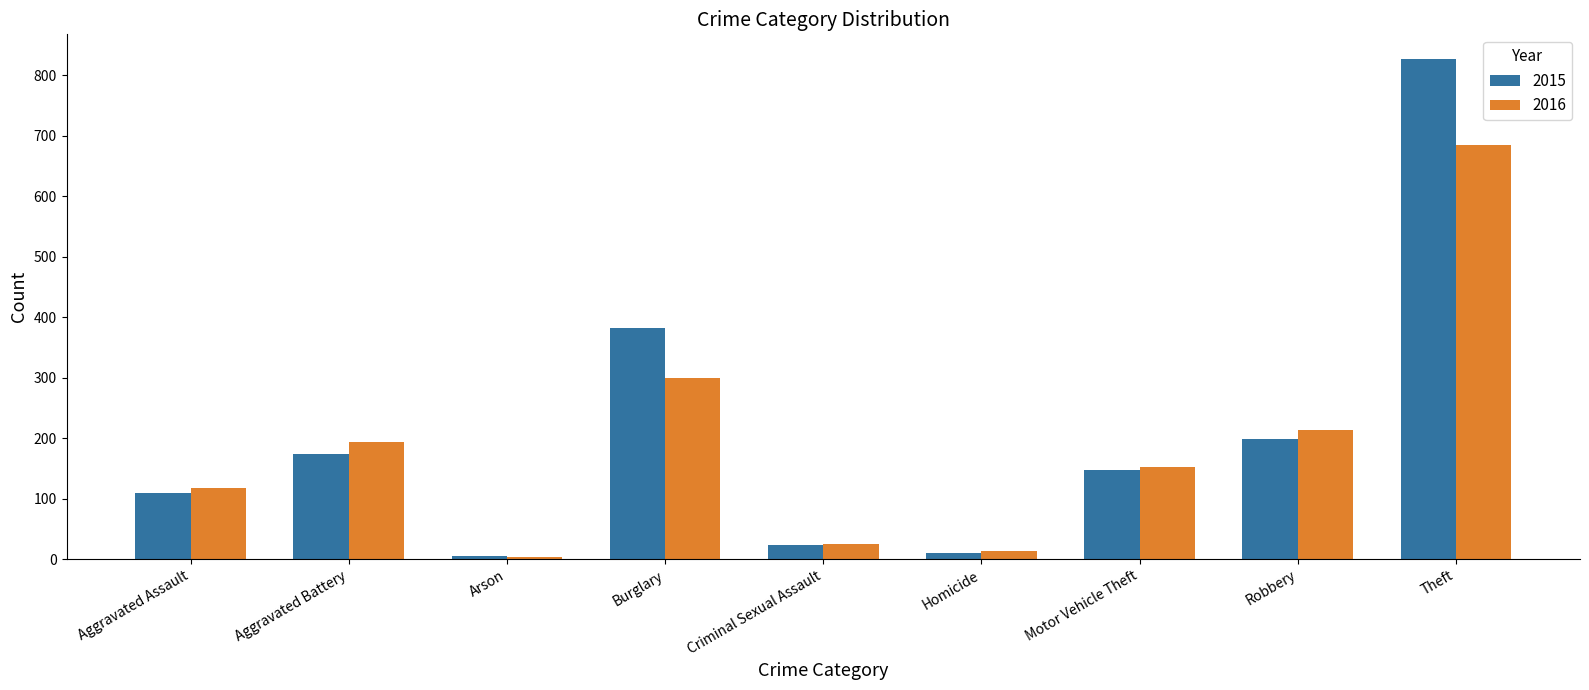

How many groups of bars are there?

9